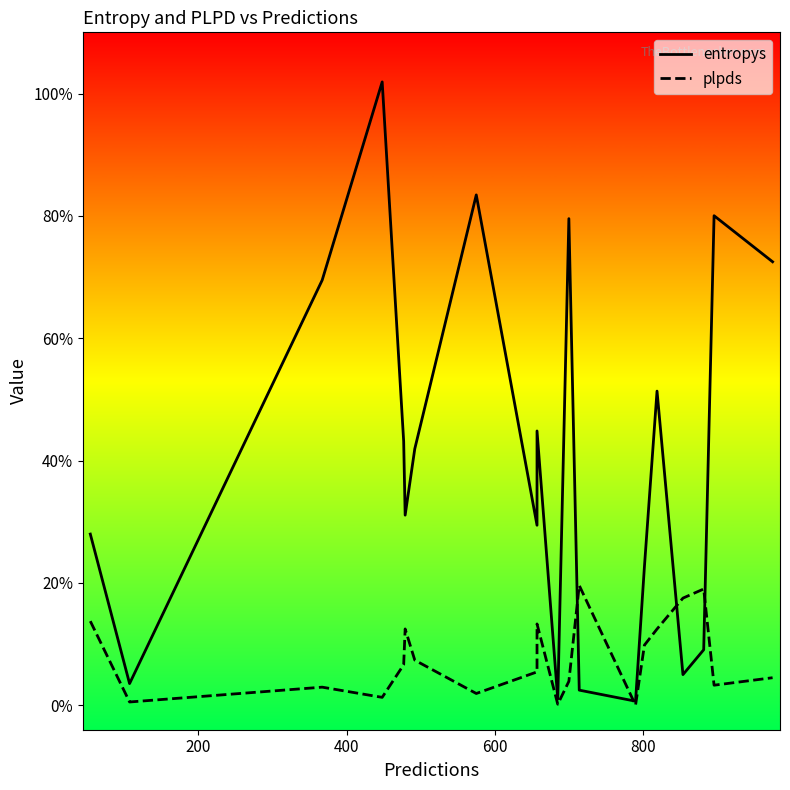

List the series in order of their peak value, lowest first.

plpds, entropys